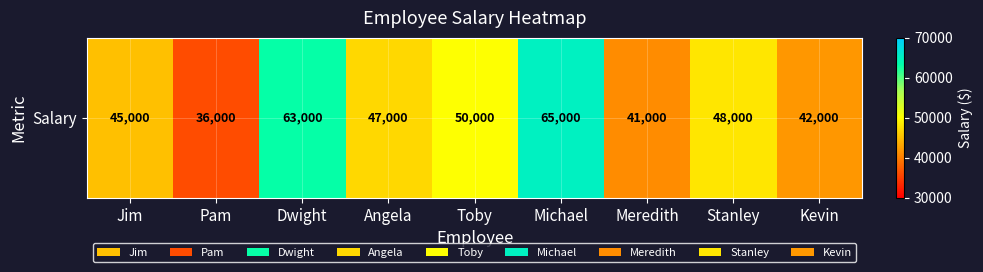

Is it true that the value at Pam is 36000?

True